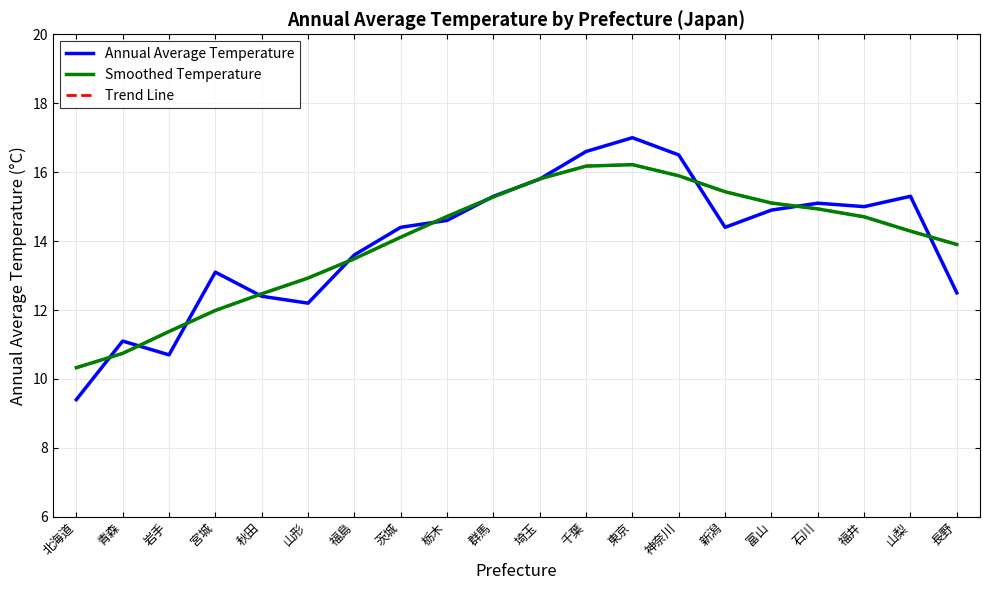

Which category has the lowest value in the Annual Average Temperature series?

北海道